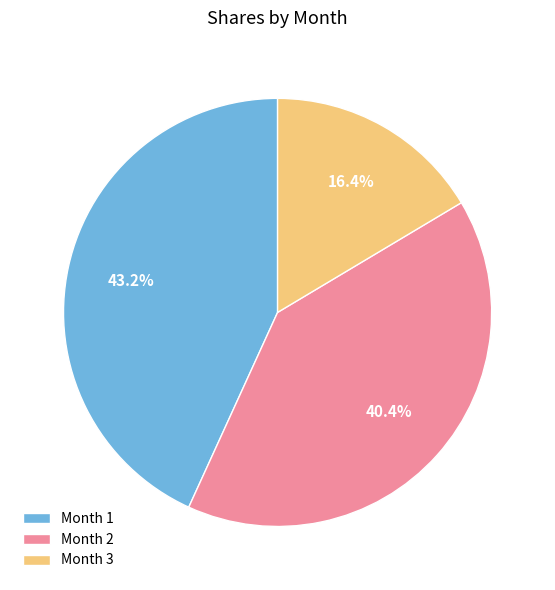

Which has a higher value, Month 2 or Month 3?

Month 2